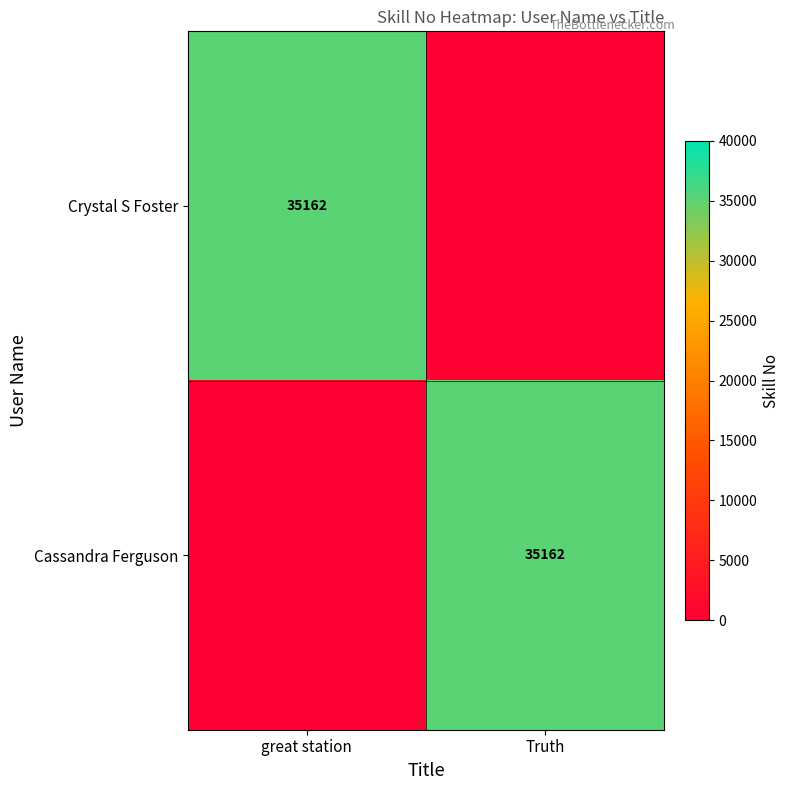

Is it true that Cassandra Ferguson equals 35162 at Truth?

True